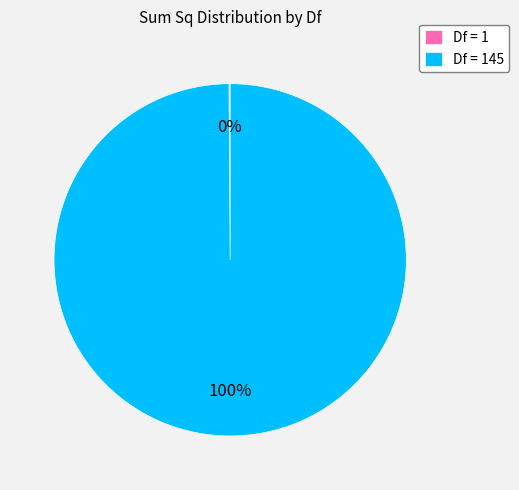

Is there a majority slice in this chart?

Yes